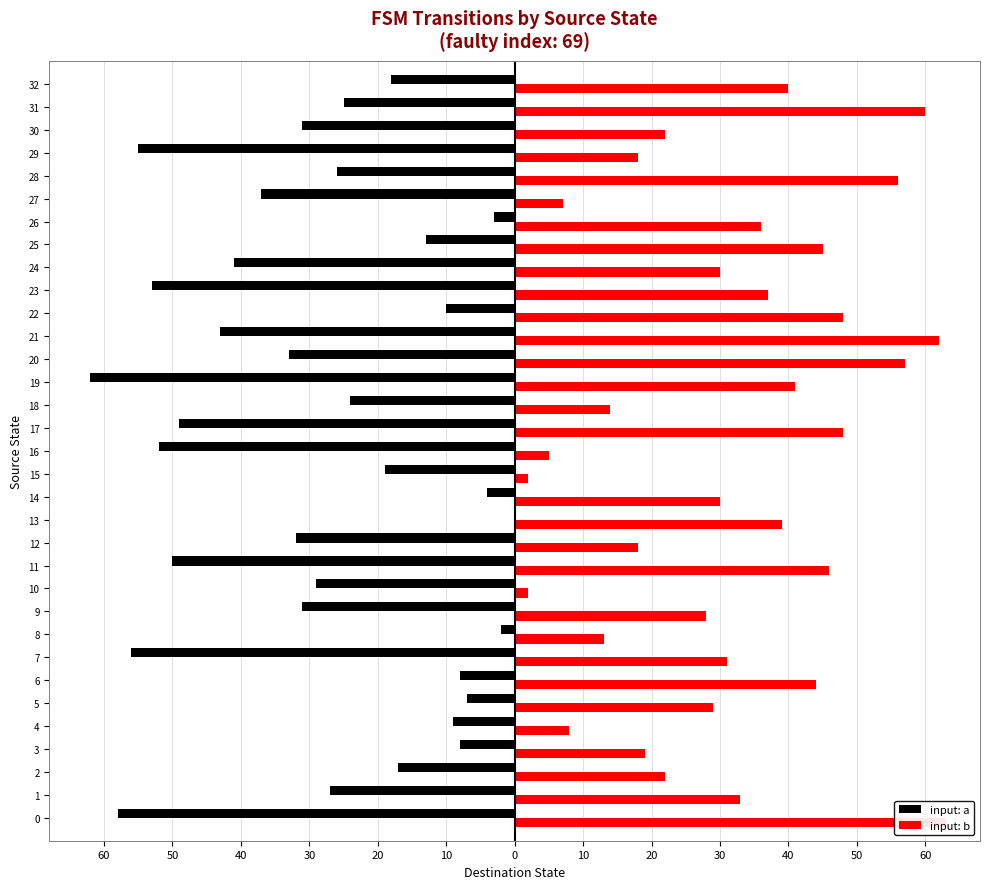

Between 0 and 21, which series saw the biggest shift?

input: a